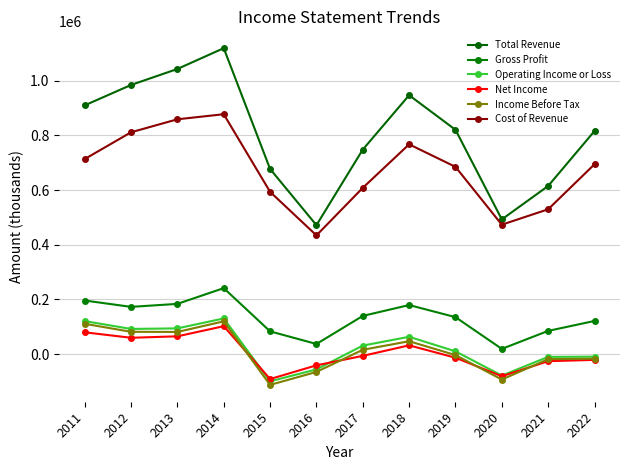

At which label is Cost of Revenue closest to 655600?

2019